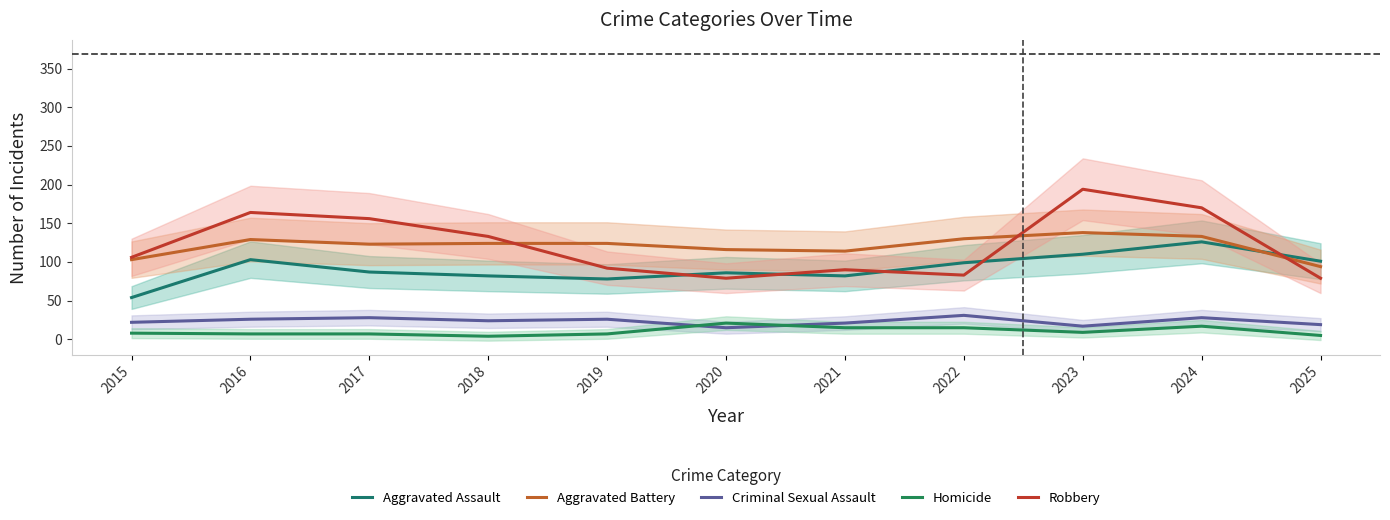

Reading left to right, what are all the values shown in this chart?

Aggravated Assault: 54	103	87	82	78	86	82	99	110	126	101
Aggravated Battery: 103	129	123	124	124	116	114	130	138	133	94
Criminal Sexual Assault: 22	26	28	24	26	15	21	31	17	28	19
Homicide: 8	7	7	4	7	21	15	15	9	17	5
Robbery: 106	164	156	133	92	79	90	83	194	170	79